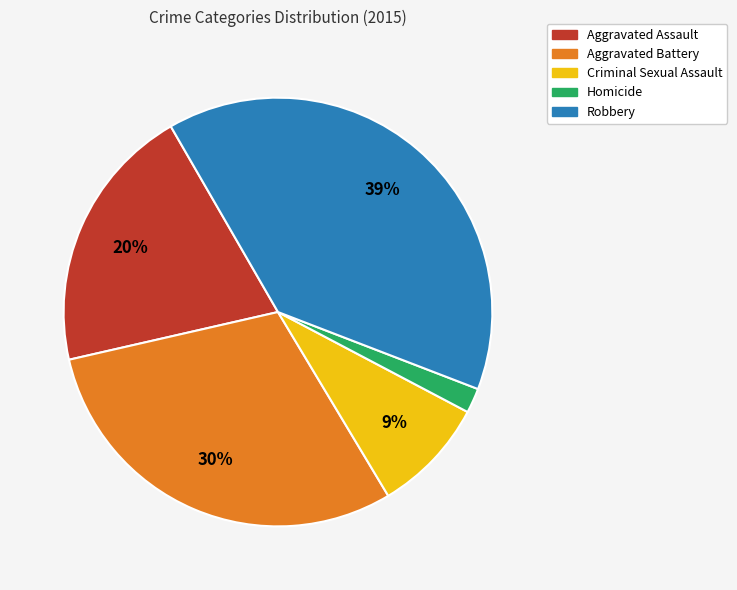

What is the smallest slice in the pie chart?

Homicide